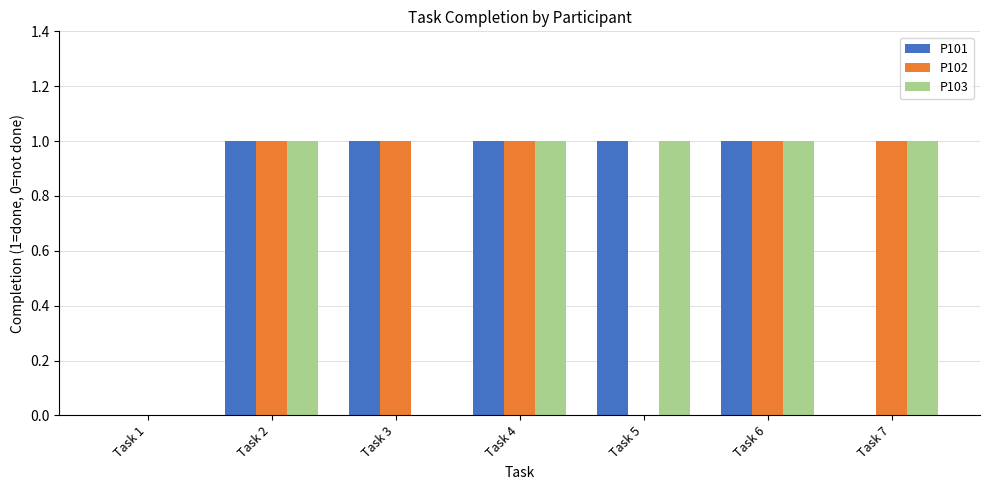

Between Task 2 and Task 3, which series saw the biggest shift?

P103